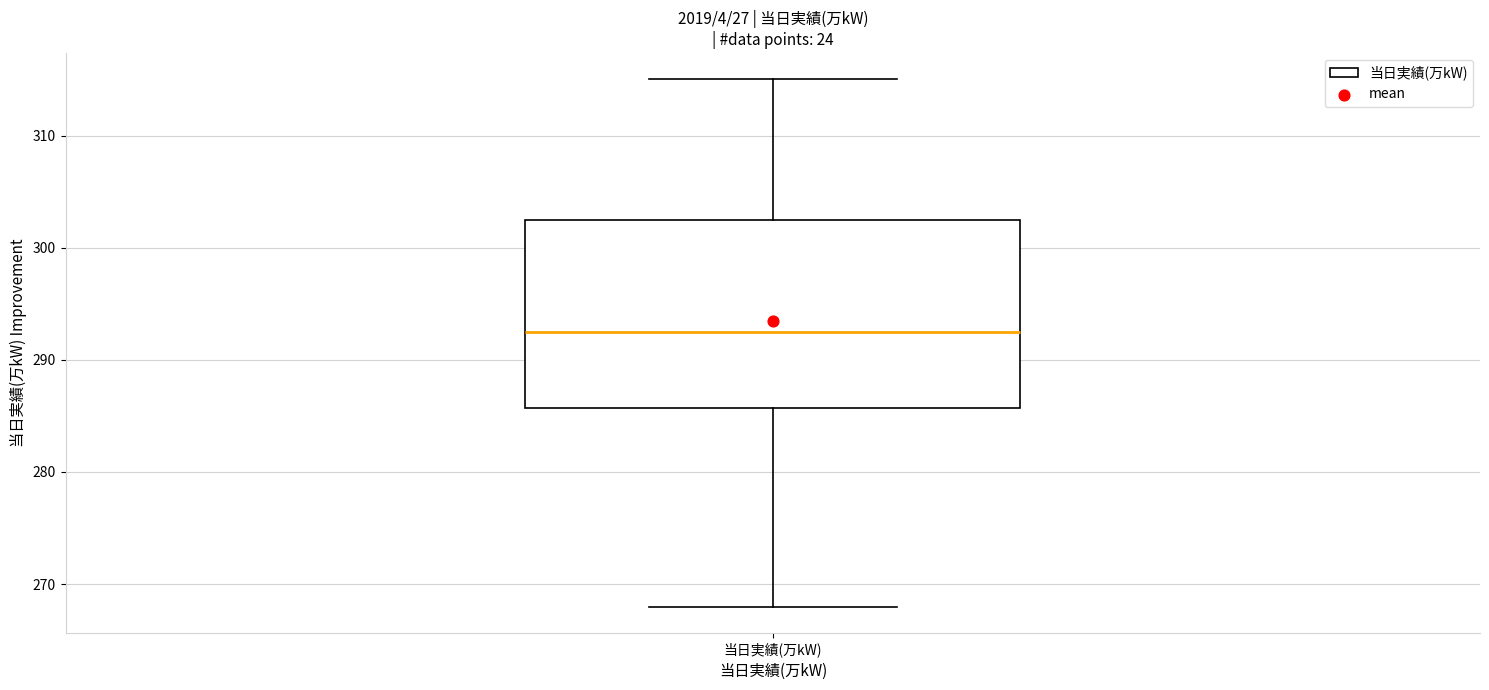

Read this box plot against the y-axis: the position of the median line, the range covered by the box, and the ends of both whiskers. The values are not printed on the chart, so give them approximately, as read against the axis.

median 293, box 286 to 303, whiskers 268 to 315